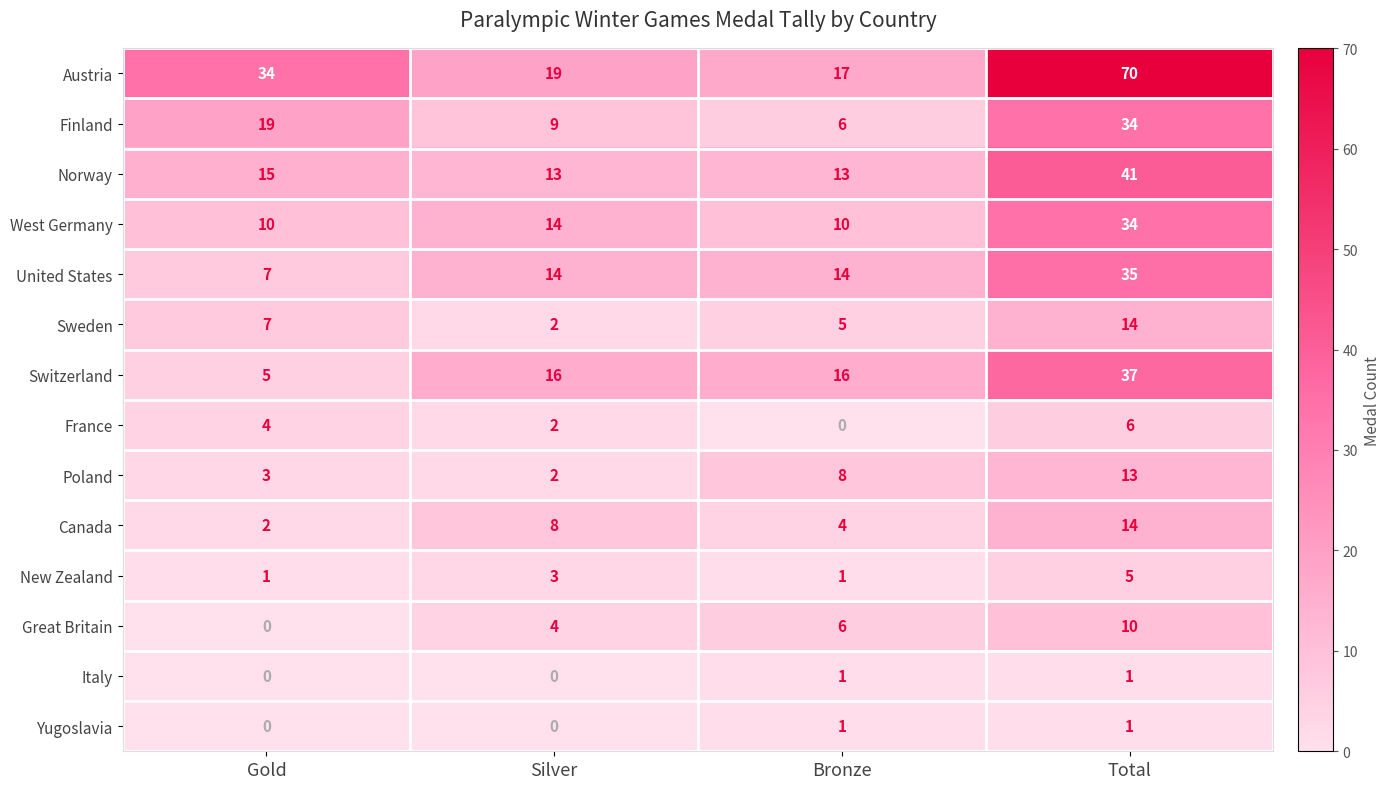

Which series has the largest total across all categories?

Austria